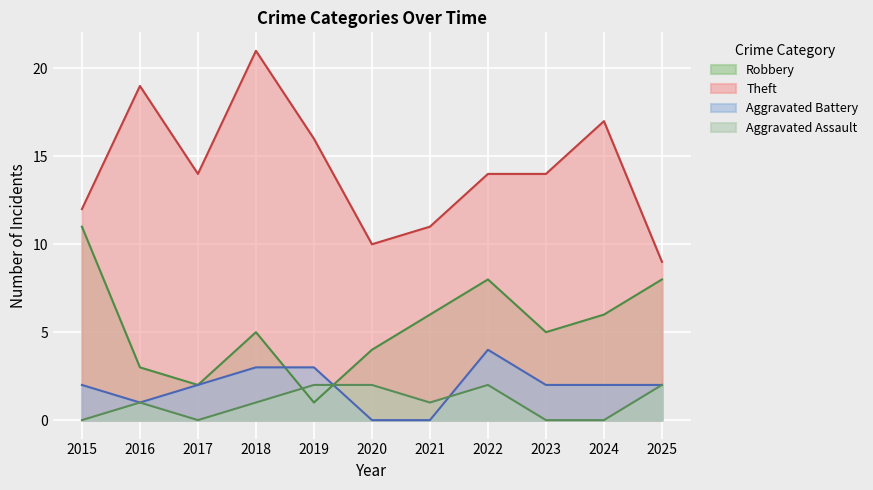

What is the difference between the second highest and second lowest values in the Theft series?

9